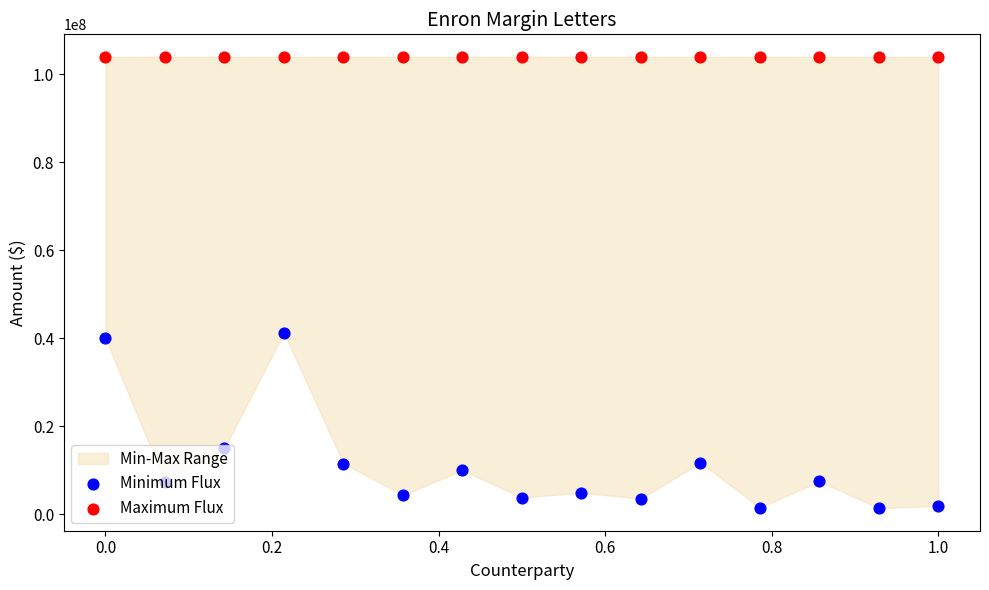

What are all the series names shown in the legend?

Minimum Flux, Maximum Flux